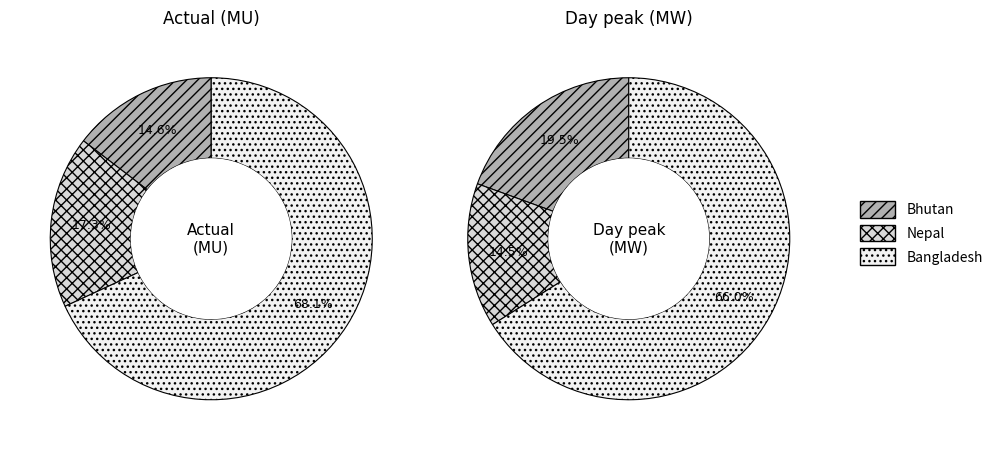

True or false: Day peak (MW) accounts for 99% of the total.

False